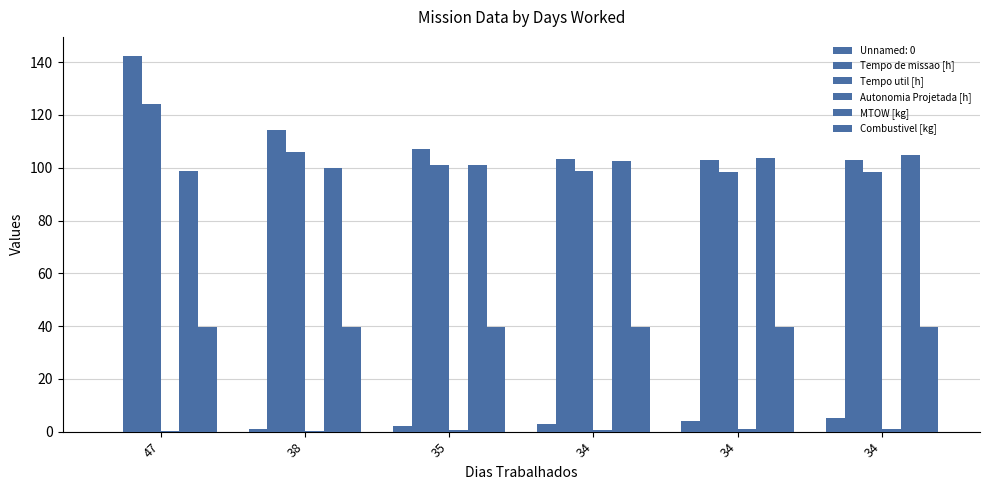

How many categories are shown in the chart?

6